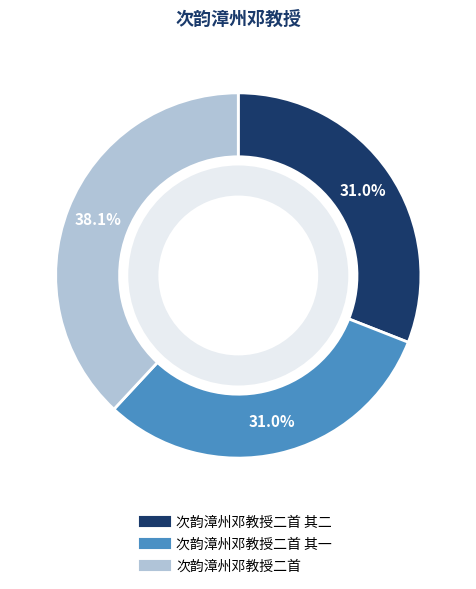

To the nearest percent, what is the combined percentage of 次韵漳州邓教授二首 其一 and 次韵漳州邓教授二首?

69%